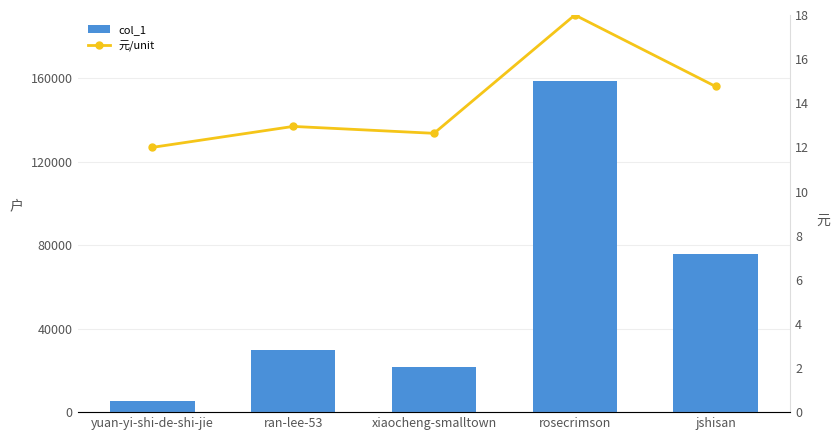

Read the 元/unit value at jshisan.

14.8